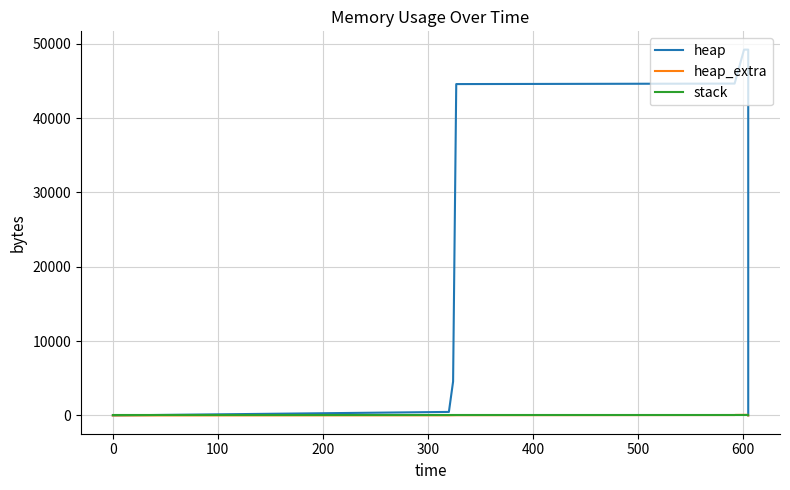

Is this an area chart (filled region under the line)?

No